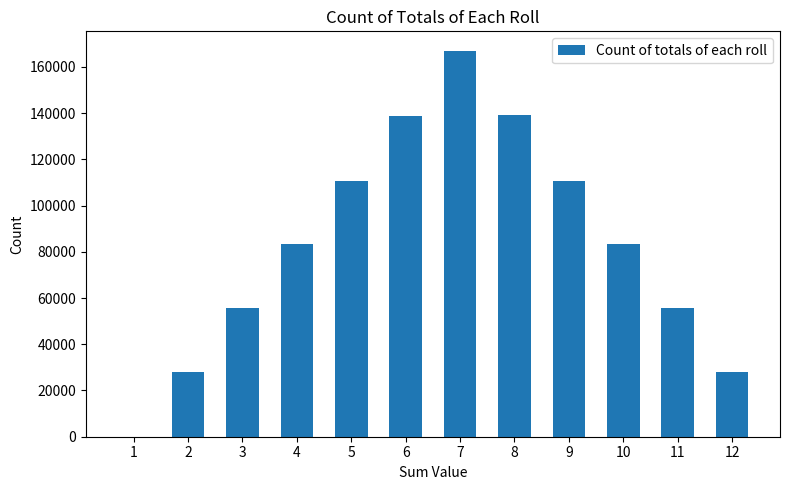

Read the value at 7.

167011